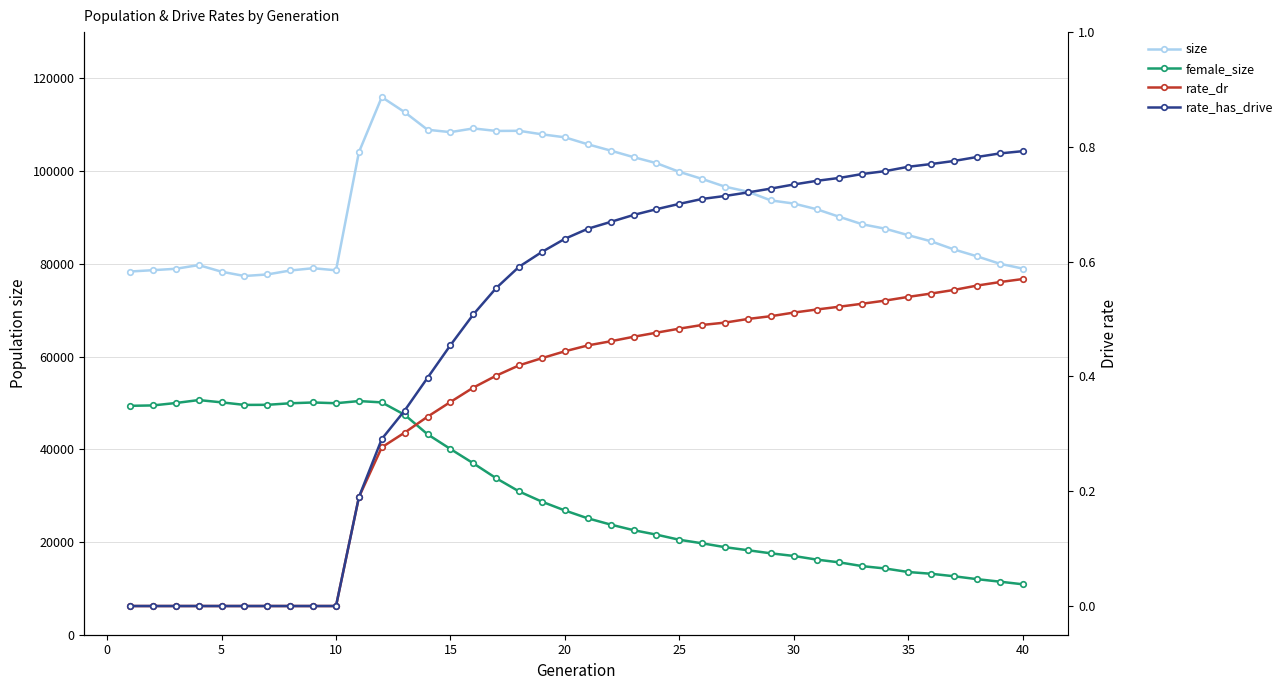

Is the value of size at 25 greater than the value of rate_dr at 14?

Yes